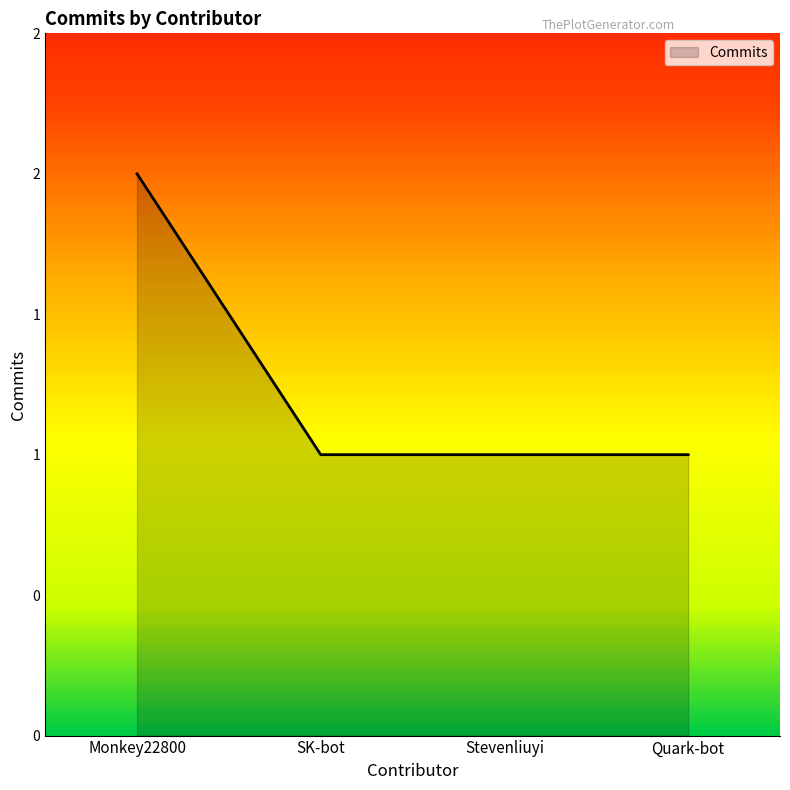

At which category does the chart reach its minimum across all series?

SK-bot